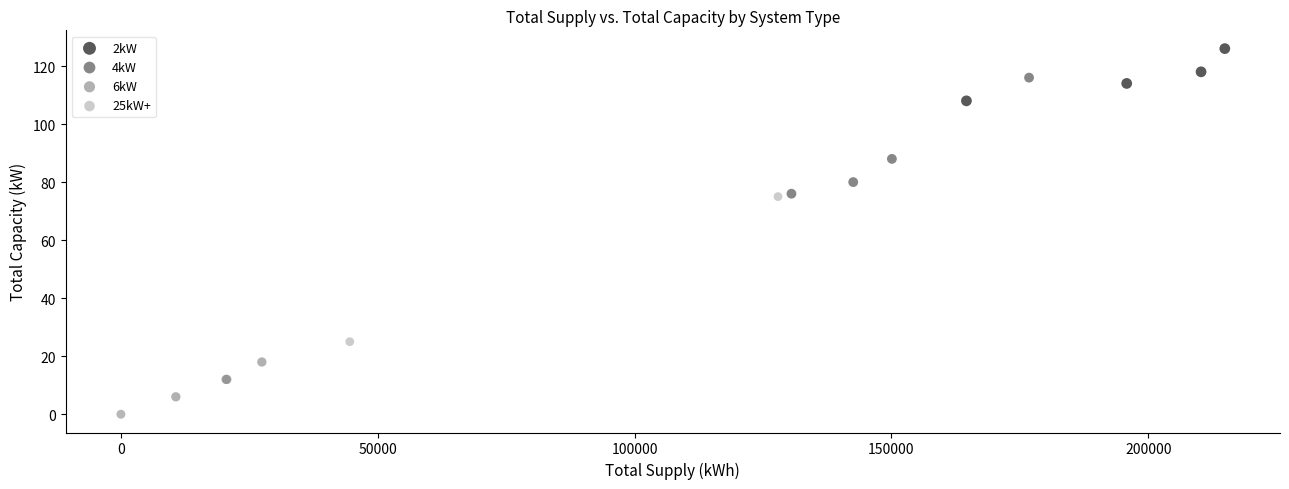

Which series has the widest spread of Y values?

25kW+